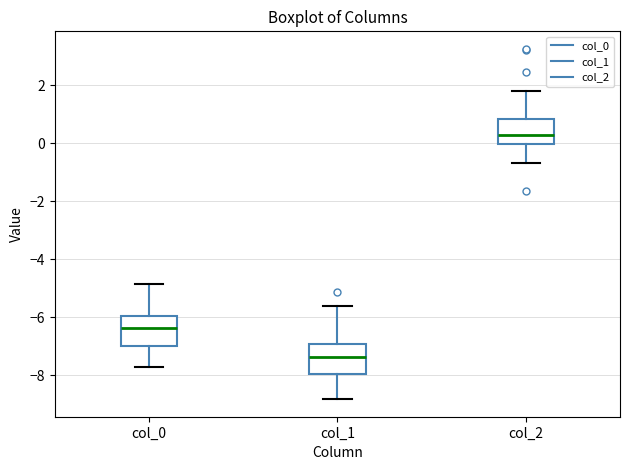

Which box's median line is the highest?

col_2